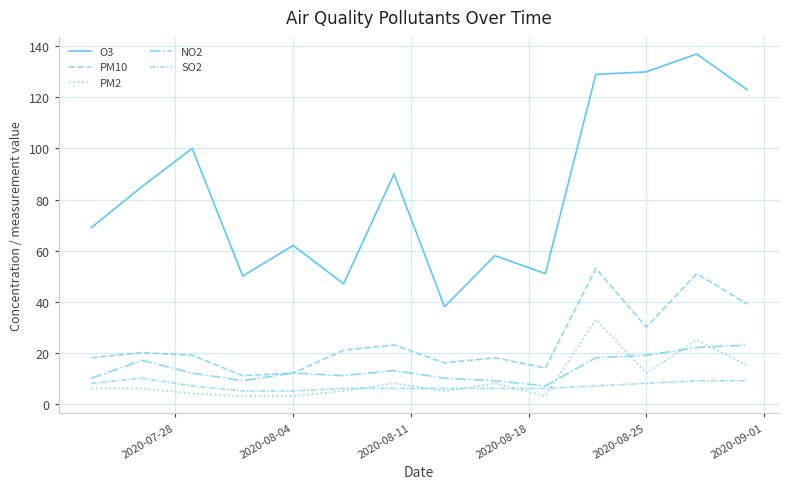

Which series has the largest range (max minus min)?

O3